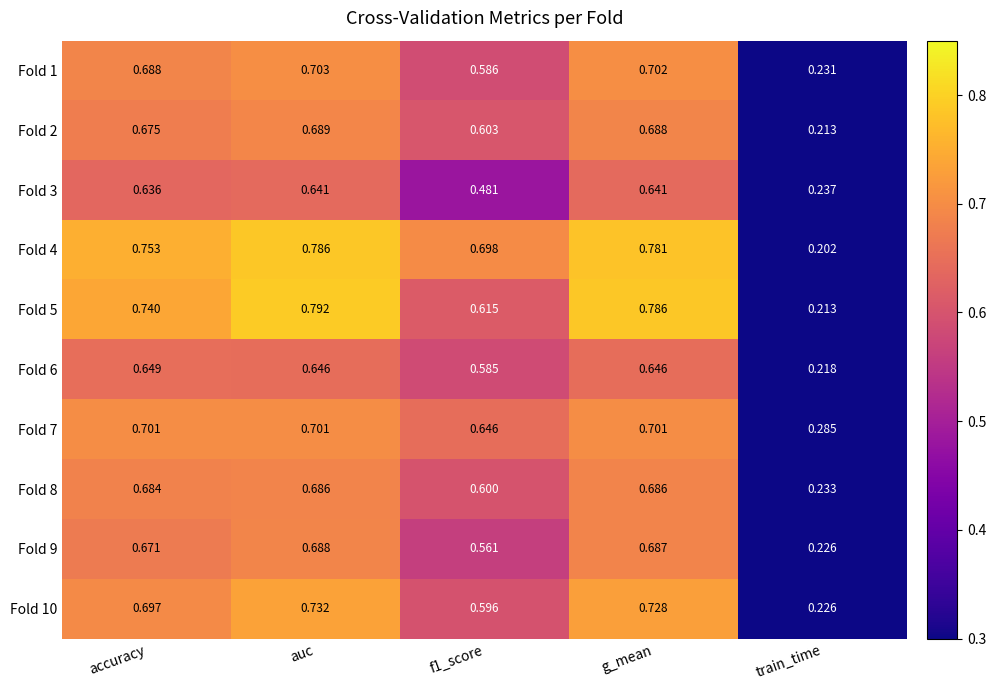

Where is Fold 9 nearest to the value 0?

train_time